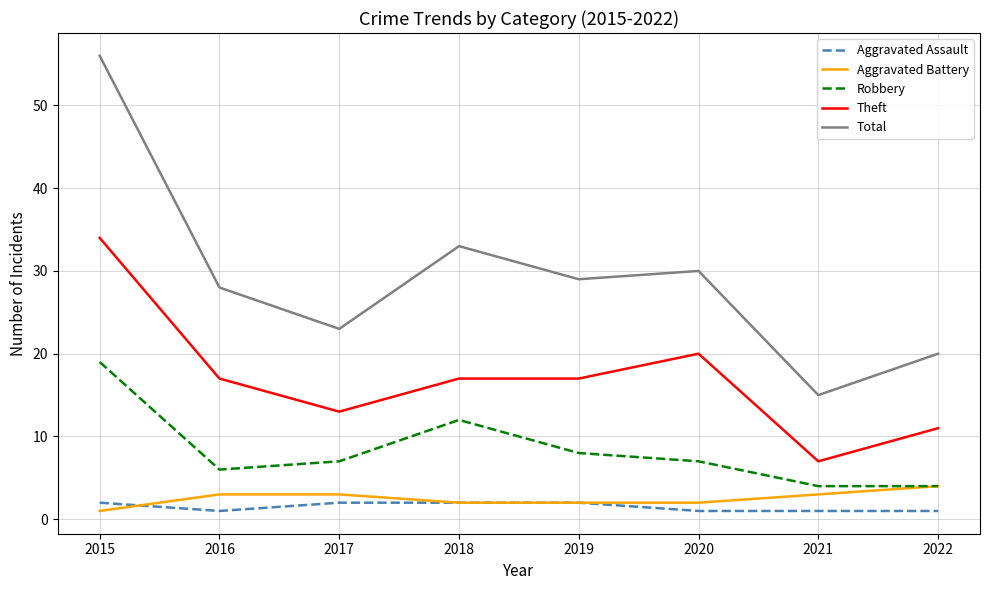

True or false: Total and Aggravated Assault cross at least once.

False